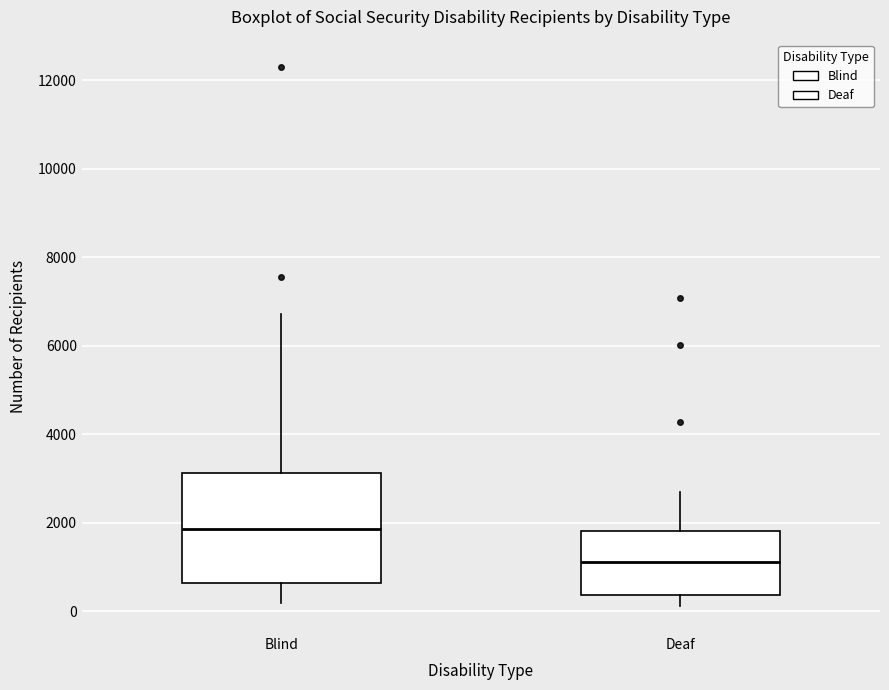

Comparing the boxes themselves (not the whiskers), which one is the tallest?

Blind